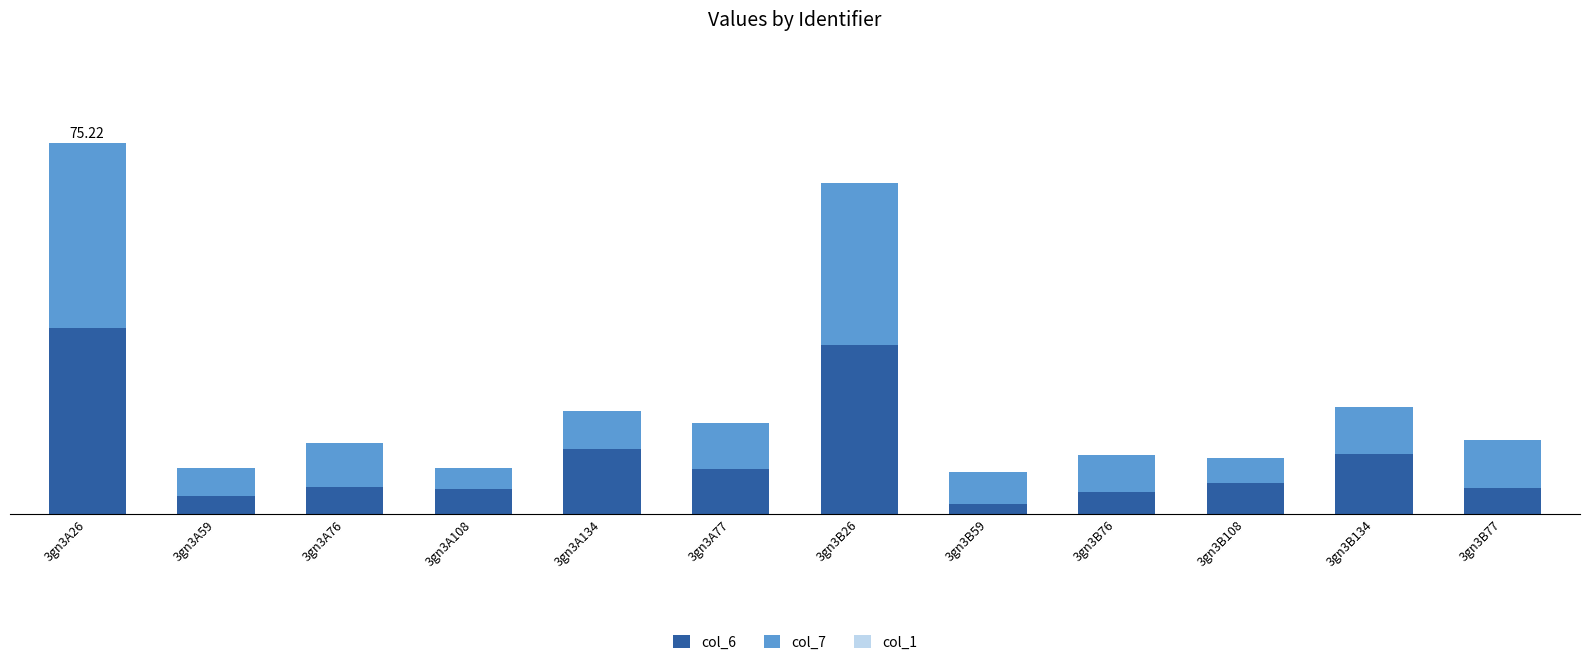

Does the chart contain stacked bars?

Yes